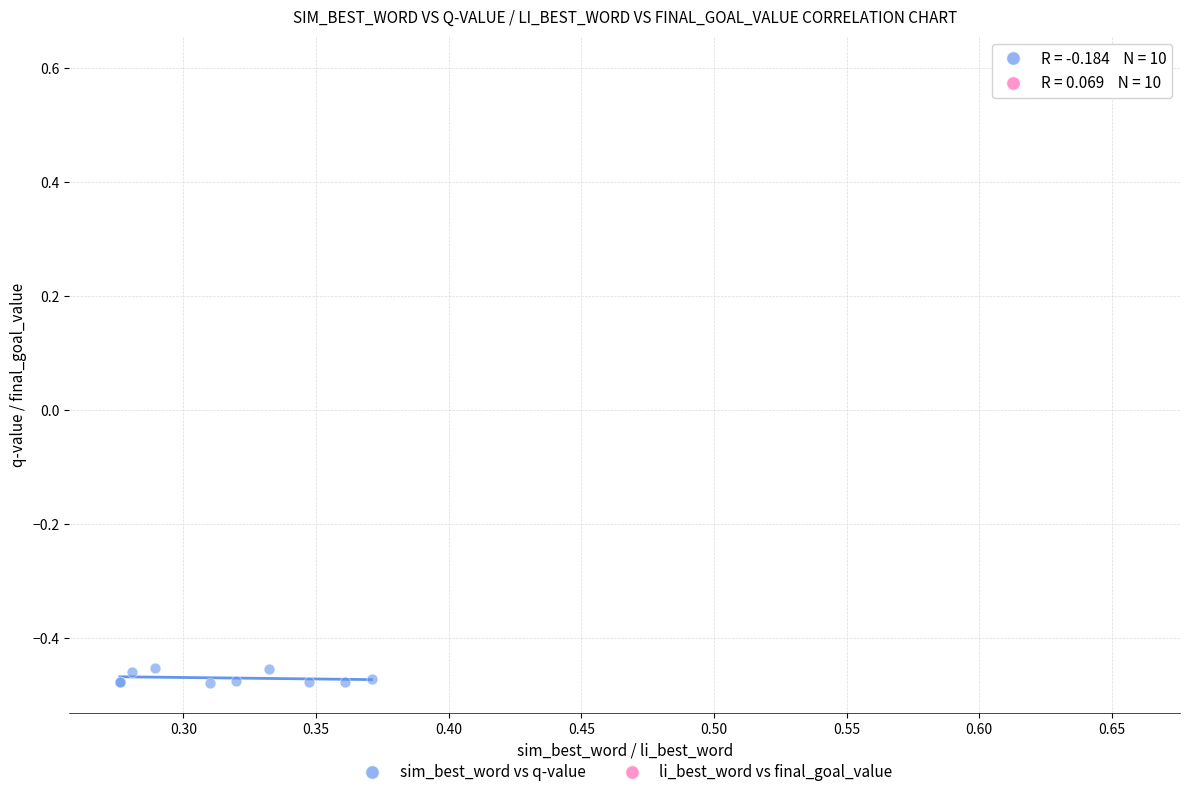

Which series contains the lowest Y value?

sim_best_word vs q-value